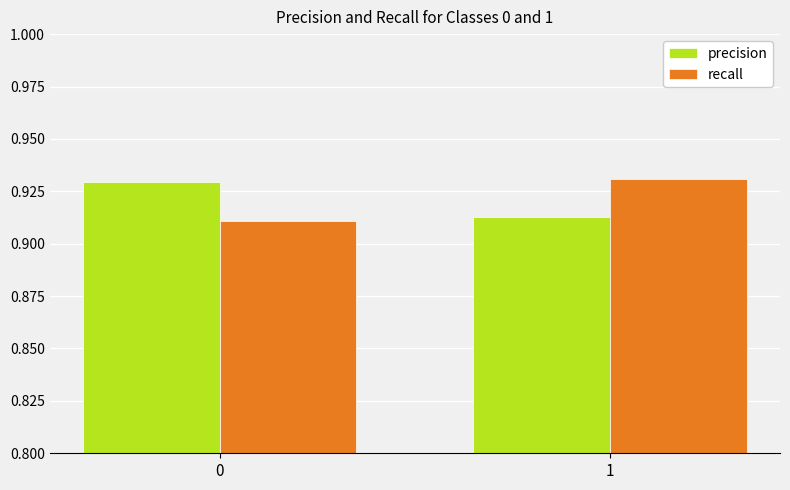

What is the sum of all precision values?

1.8